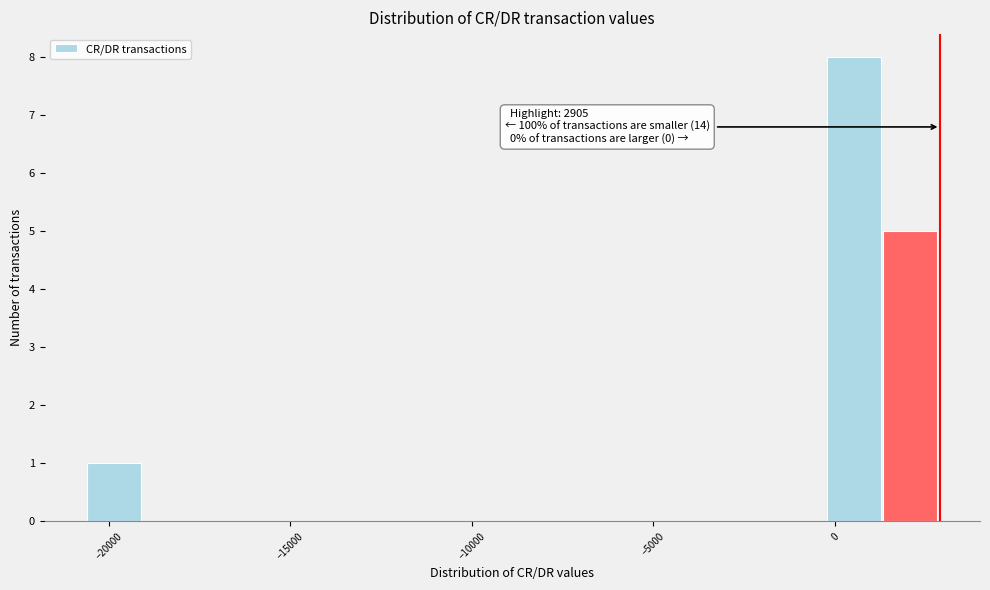

Read against the x-axis, roughly where is the centre of the tallest bar?

500